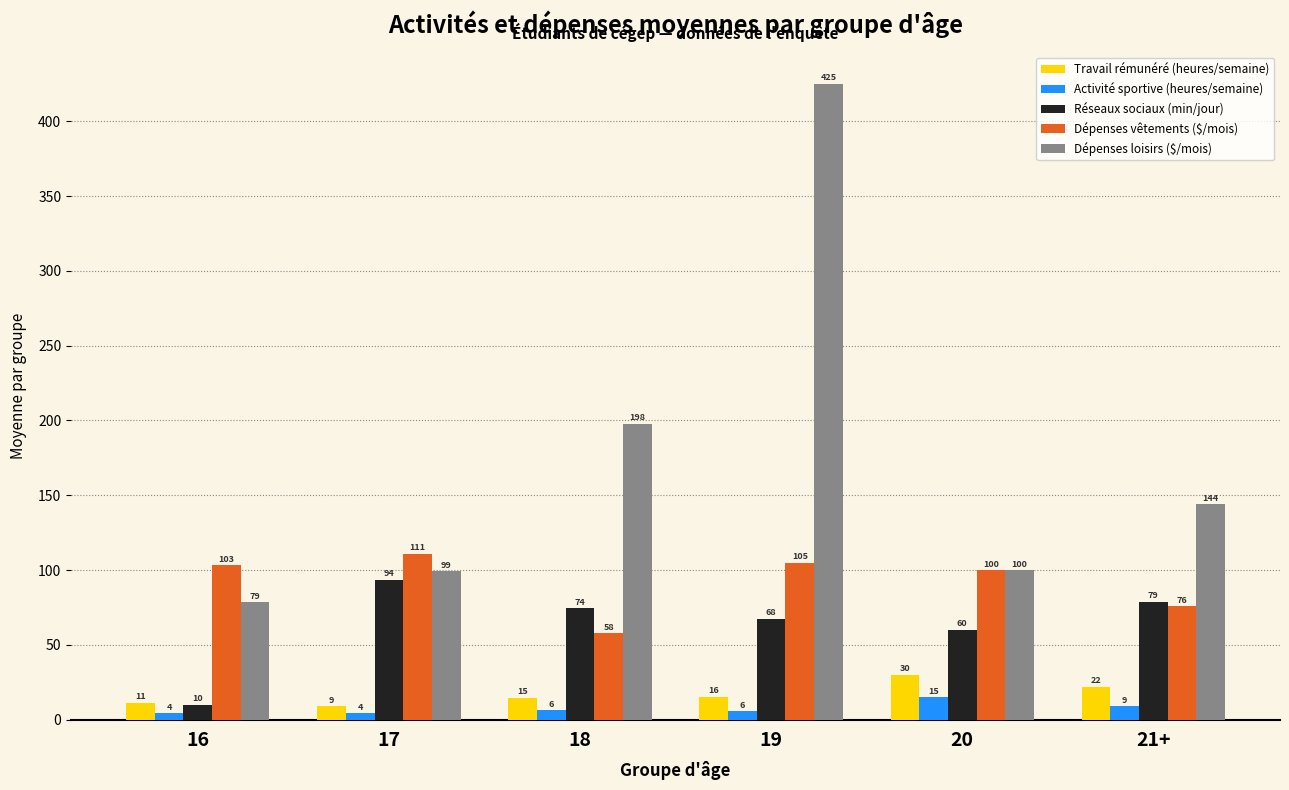

List the labels in order of Dépenses loisirs ($/mois) value, smallest first.

16, 17, 20, 21+, 18, 19